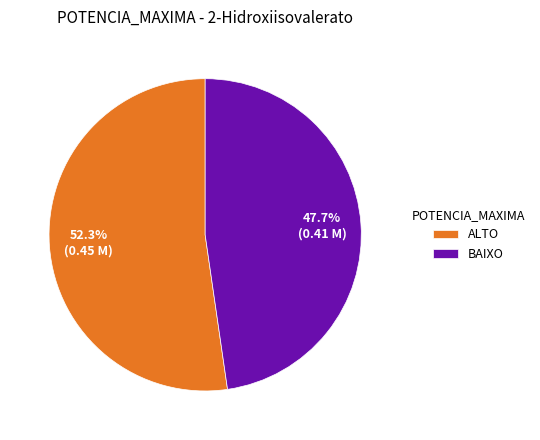

Count the number of slices in the pie.

2